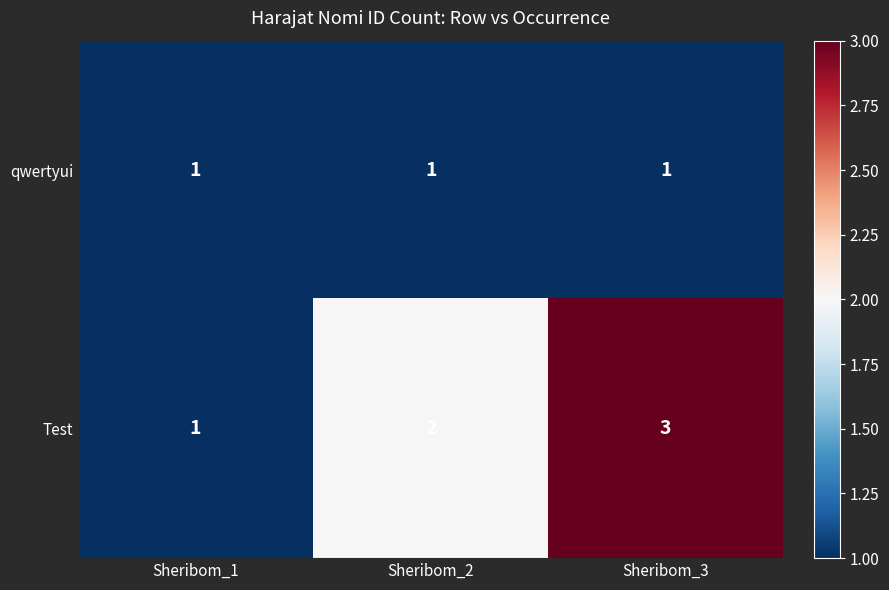

Which label corresponds to the largest value in the chart?

Sheribom_3